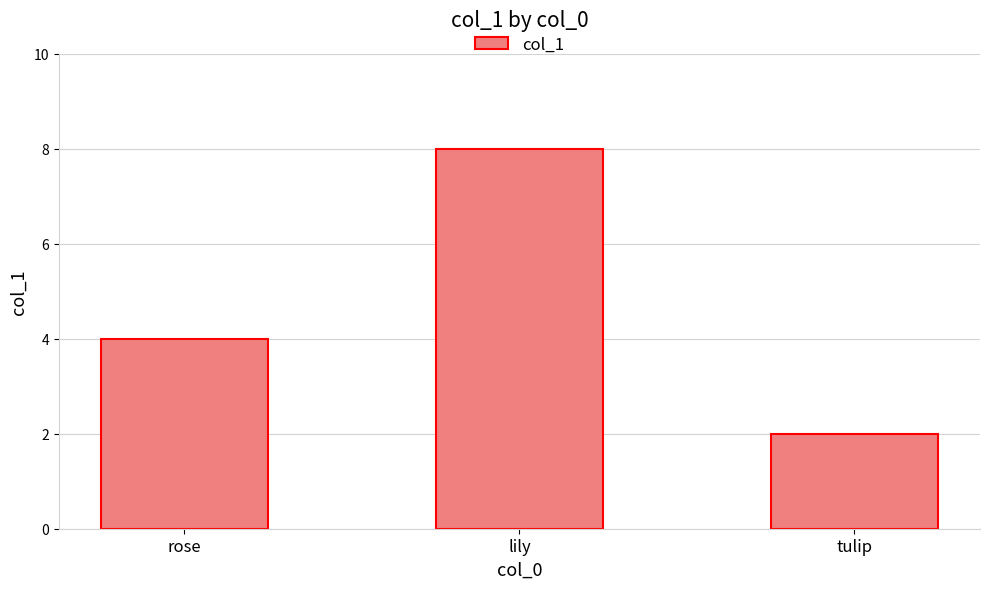

Which category has the highest value across all series?

lily